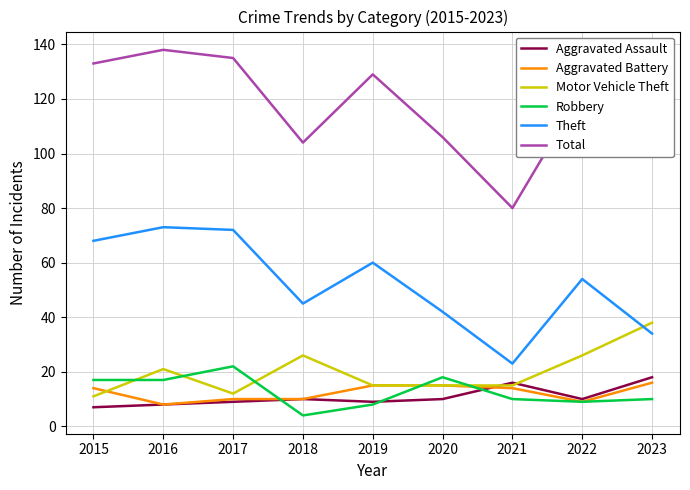

What is the average value of the Total series?

119